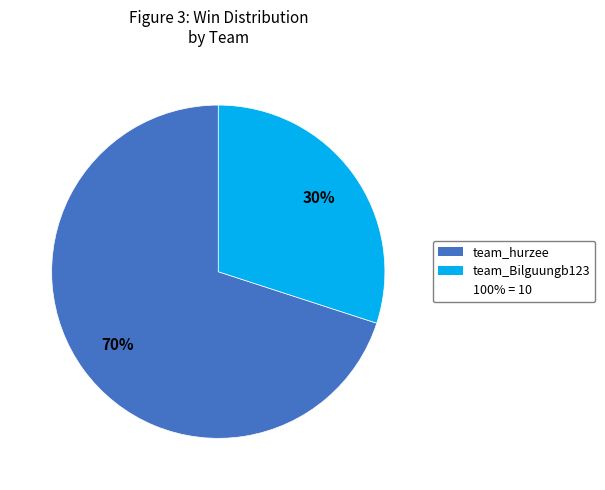

Is there a majority slice in this chart?

Yes